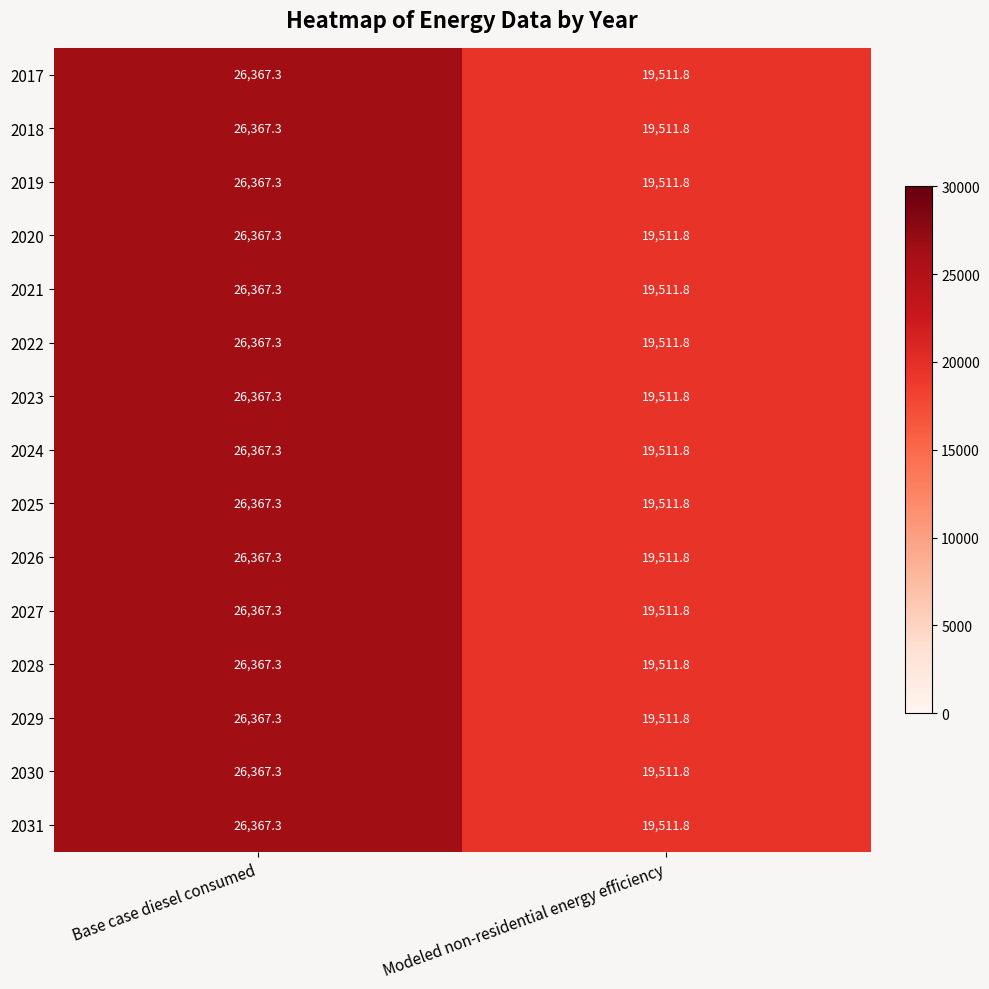

What is the maximum value shown in the chart?

26367.3